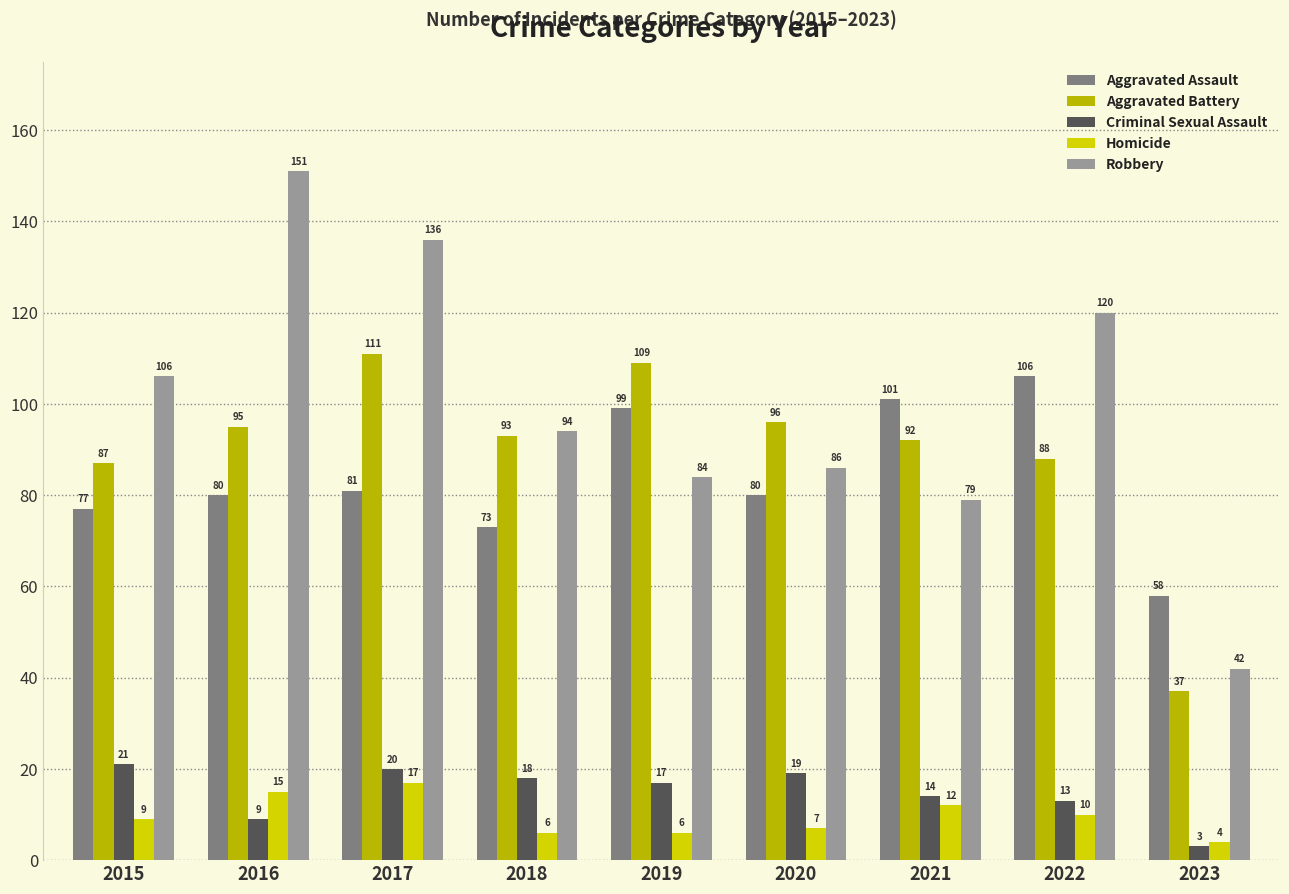

Which series changed the most between 2015 and 2022?

Aggravated Assault